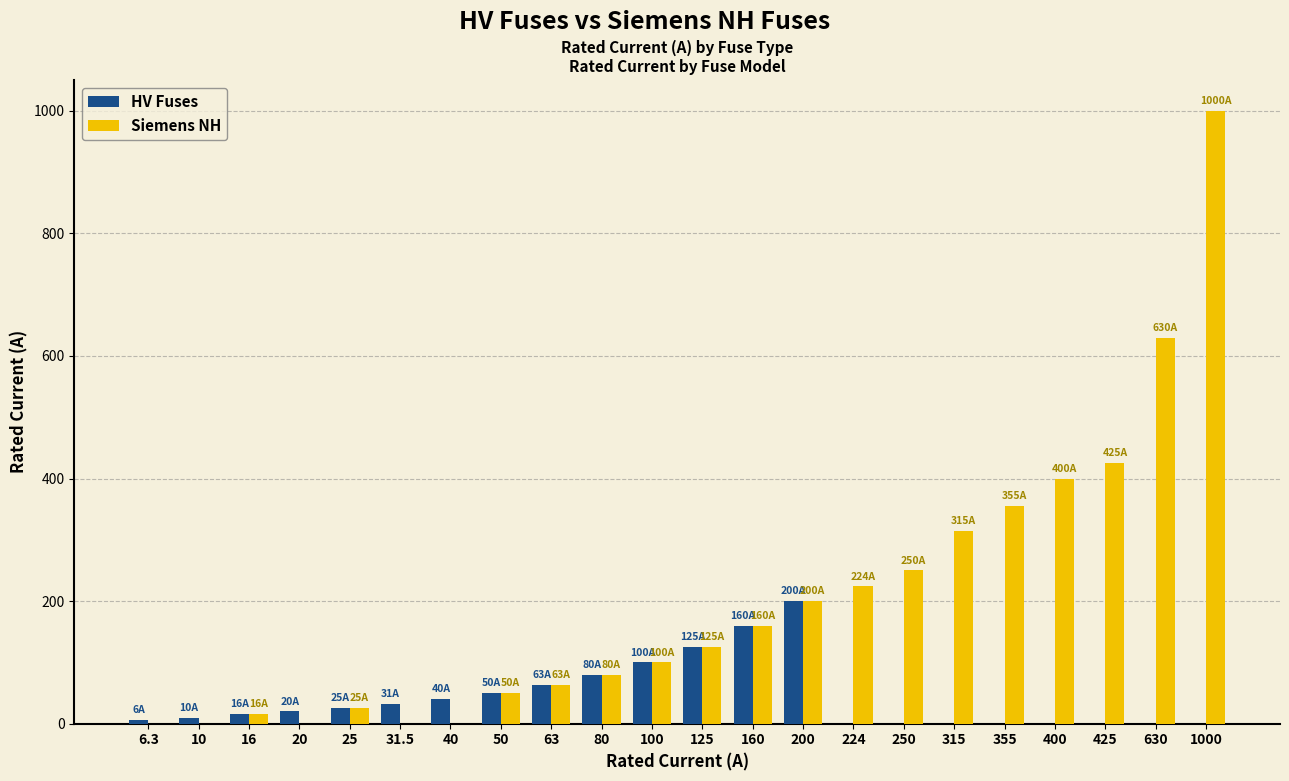

Does the chart contain stacked bars?

No